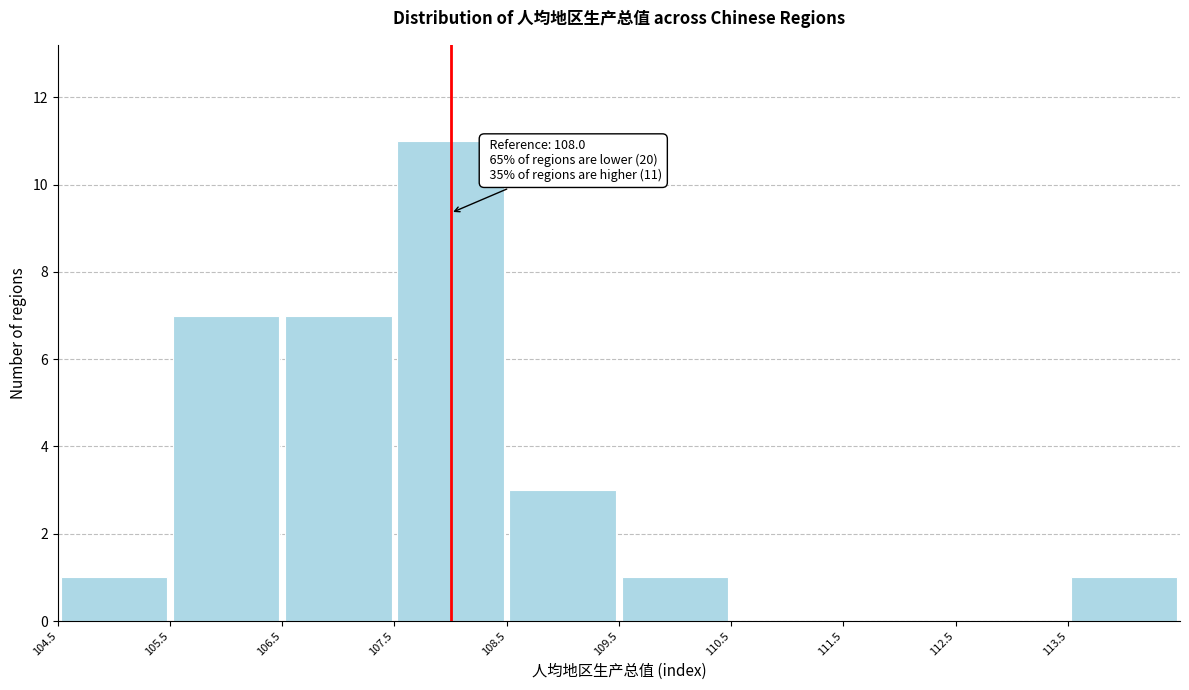

Which range on the x-axis has the tallest bar?

107.5 to 108.5